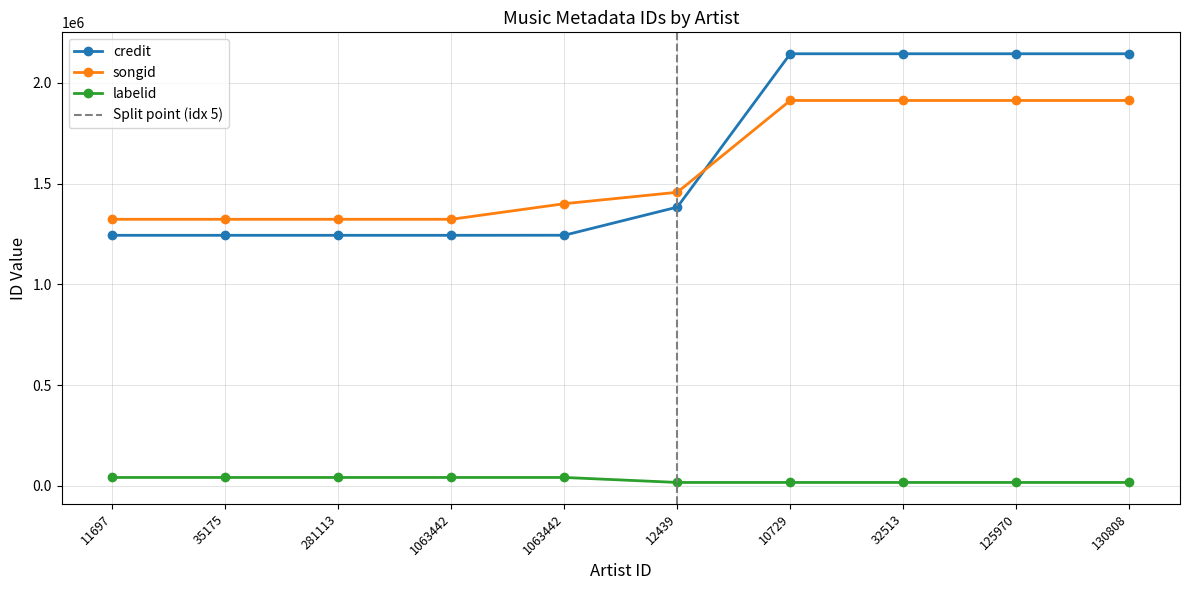

True or false: credit and songid cross at least once.

True